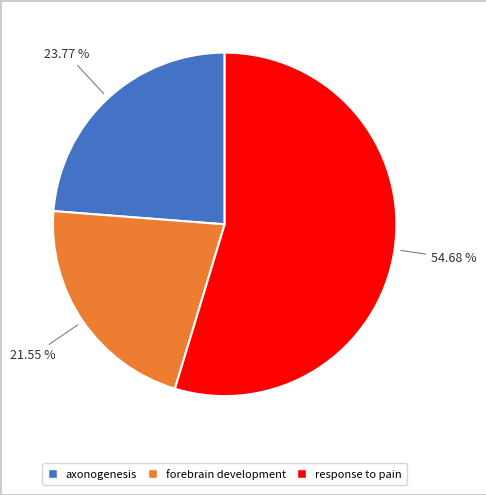

Which slice is the smallest?

forebrain development